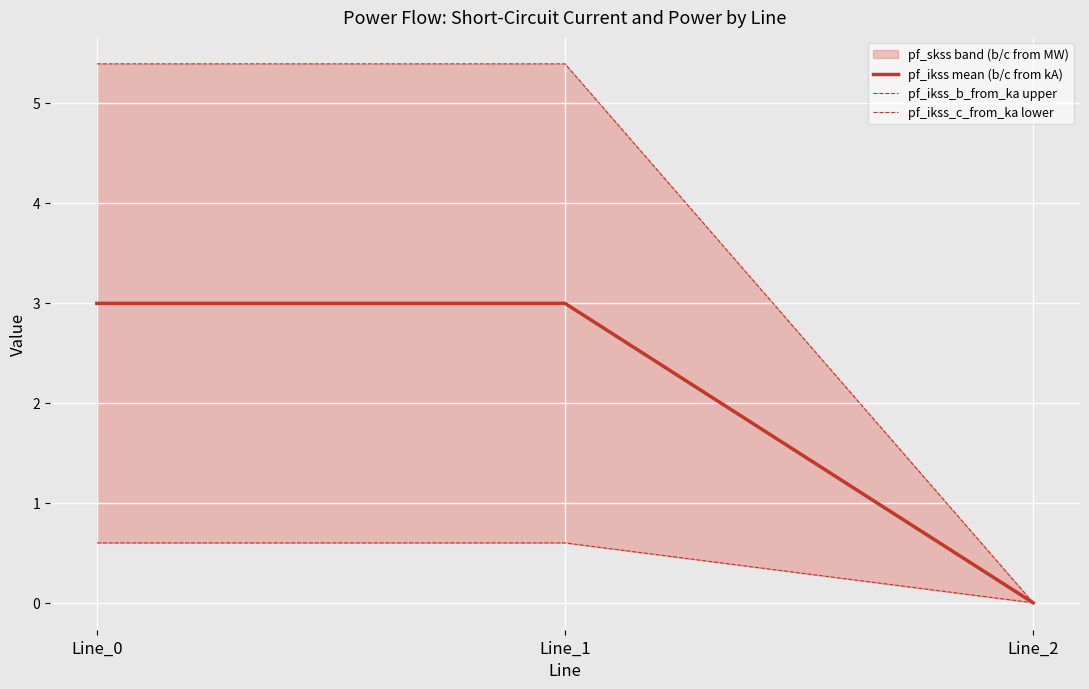

Which has a higher value, Line_1 or Line_2?

Line_1